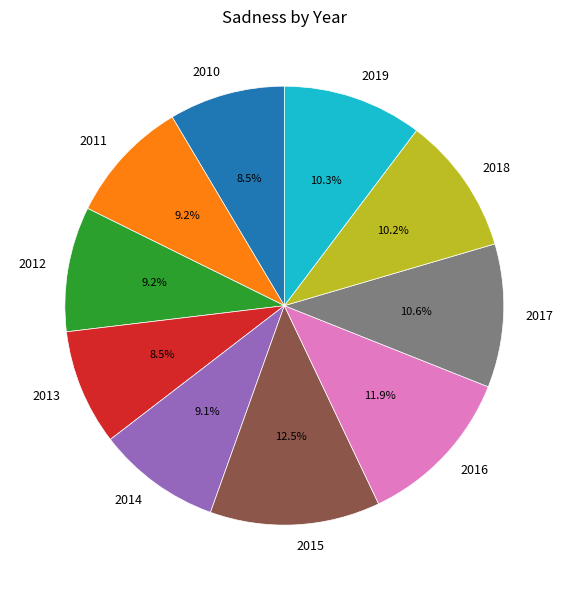

What percentage is the 2011 slice, to the nearest percent?

9%